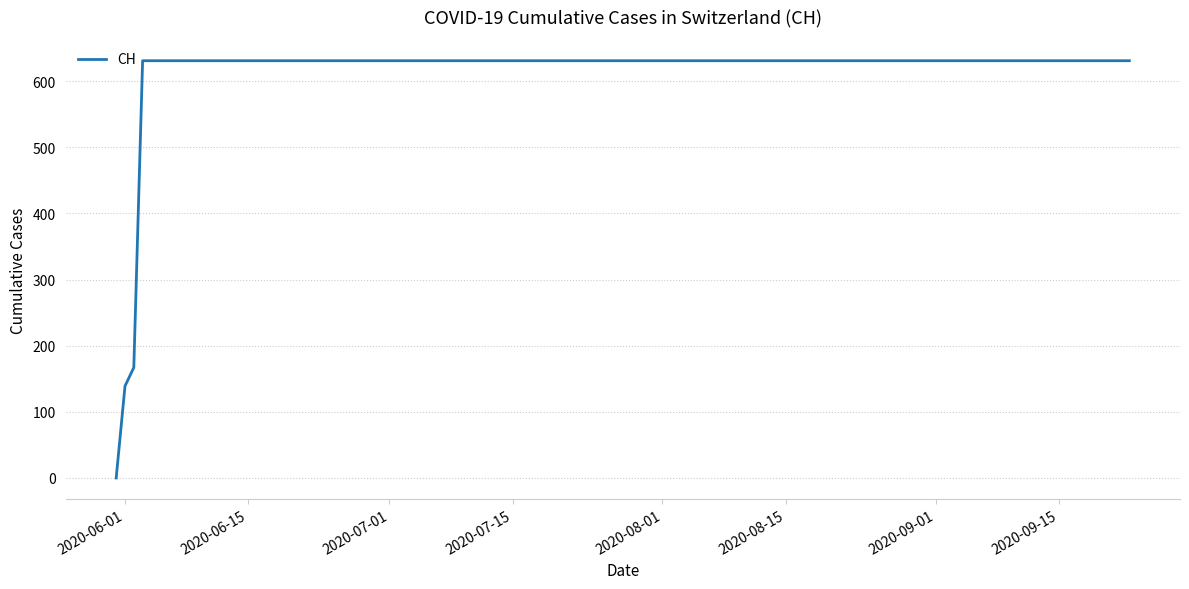

What is the maximum value shown in the chart?

631